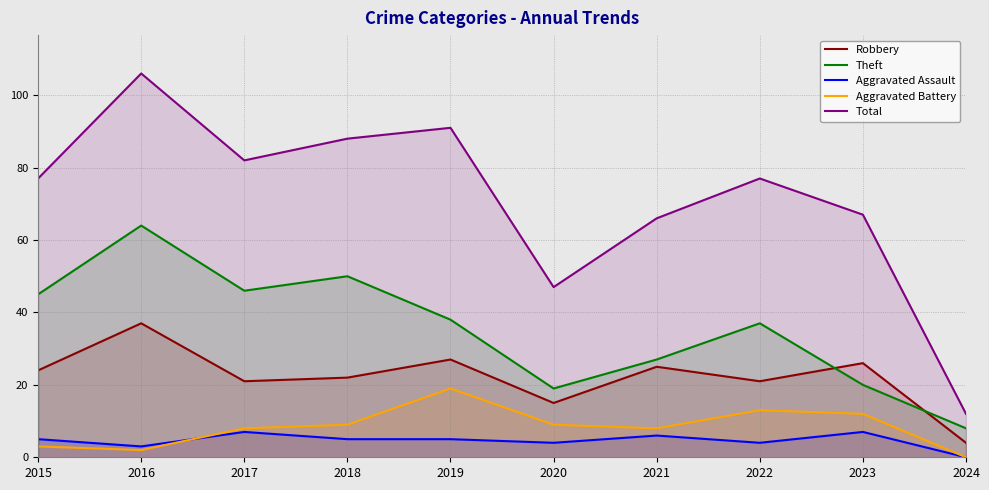

How many interior local valleys does the Total series have?

2